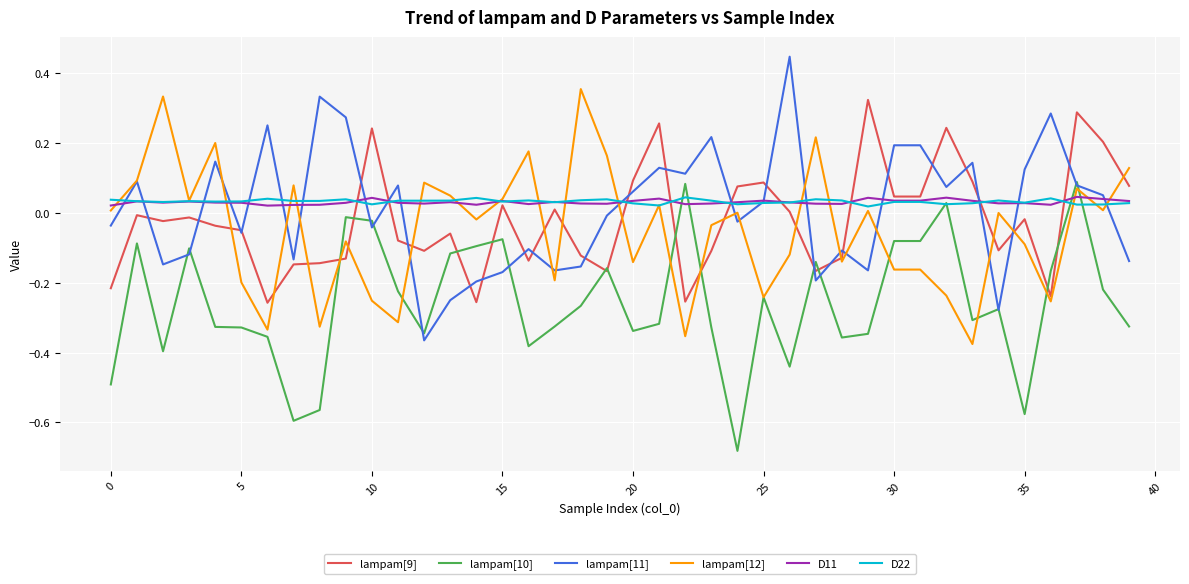

Which series ends up on top after the final intersection of D11 and lampam[10]?

D11